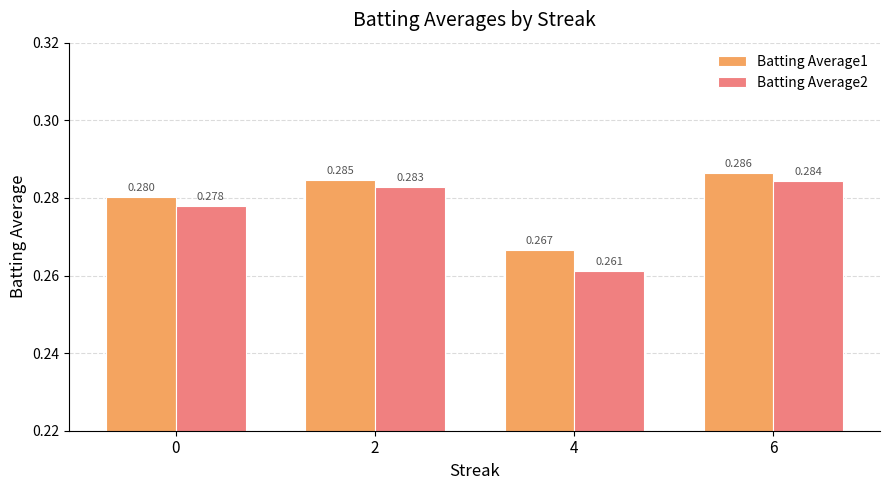

At which label does Batting Average2 reach its peak?

6